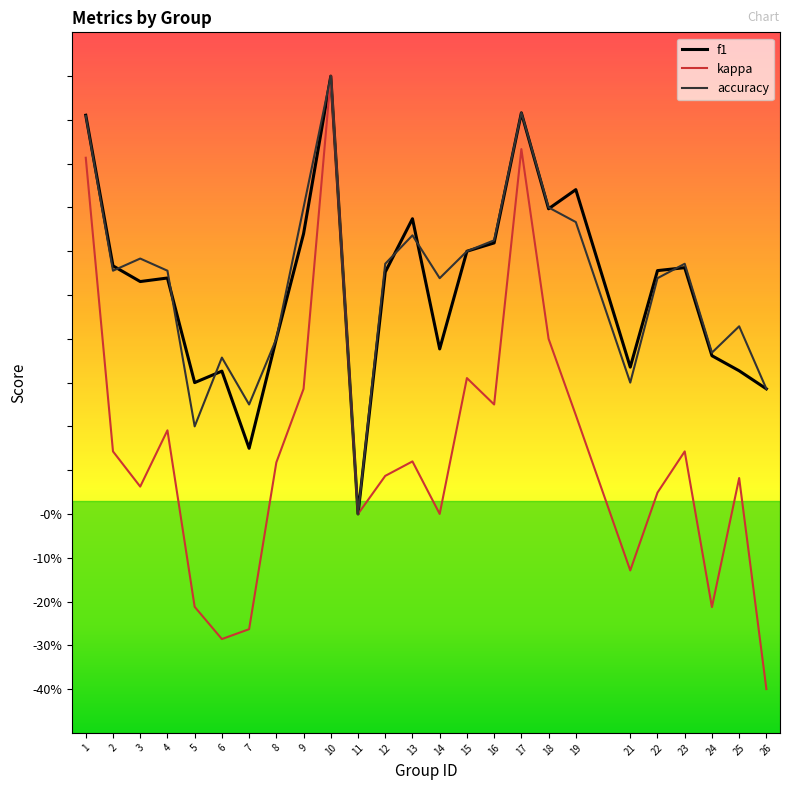

Which has a higher value, 16 or 9?

9